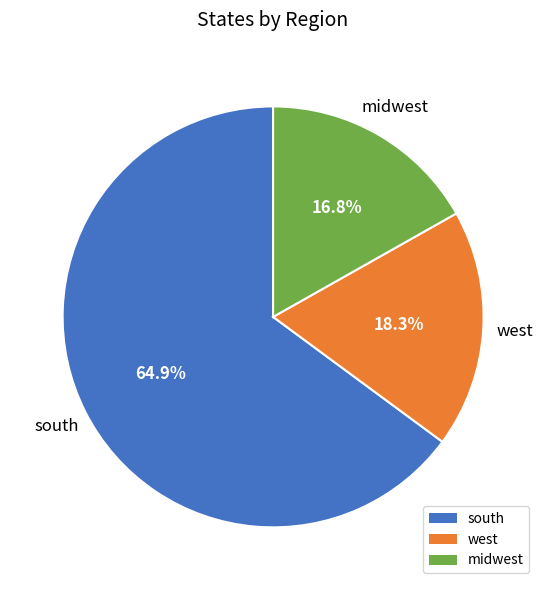

Combined, do south and midwest account for over 50%?

Yes